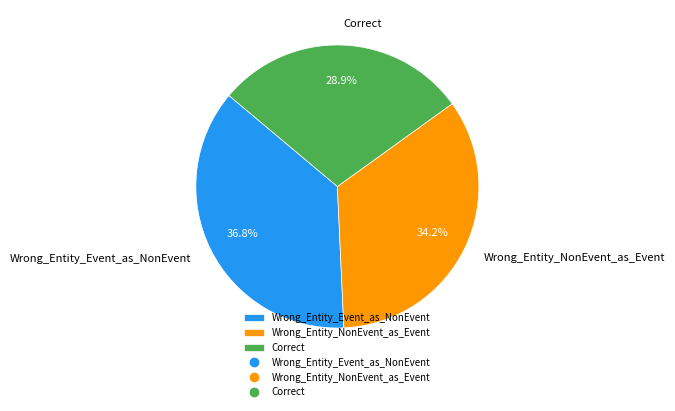

Rank the categories by value from highest to lowest.

Wrong_Entity_Event_as_NonEvent, Wrong_Entity_NonEvent_as_Event, Correct